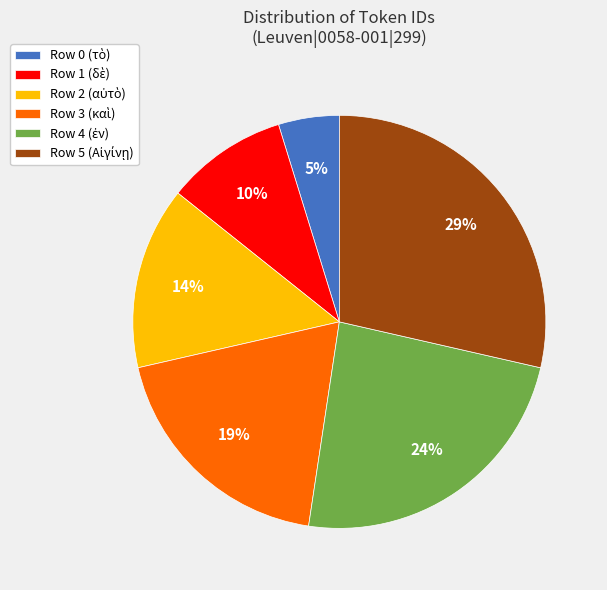

How many slices are in this pie chart?

6